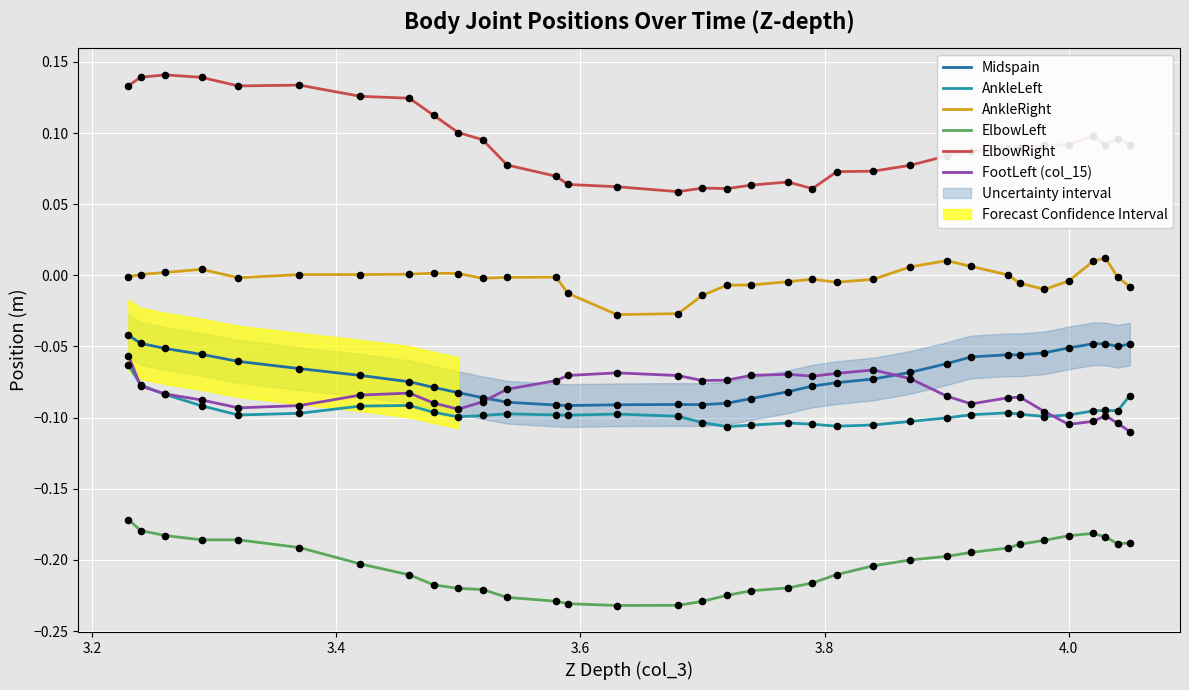

What are all the series names shown in the legend?

Midspain, AnkleLeft, AnkleRight, ElbowLeft, ElbowRight, FootLeft (col_15)